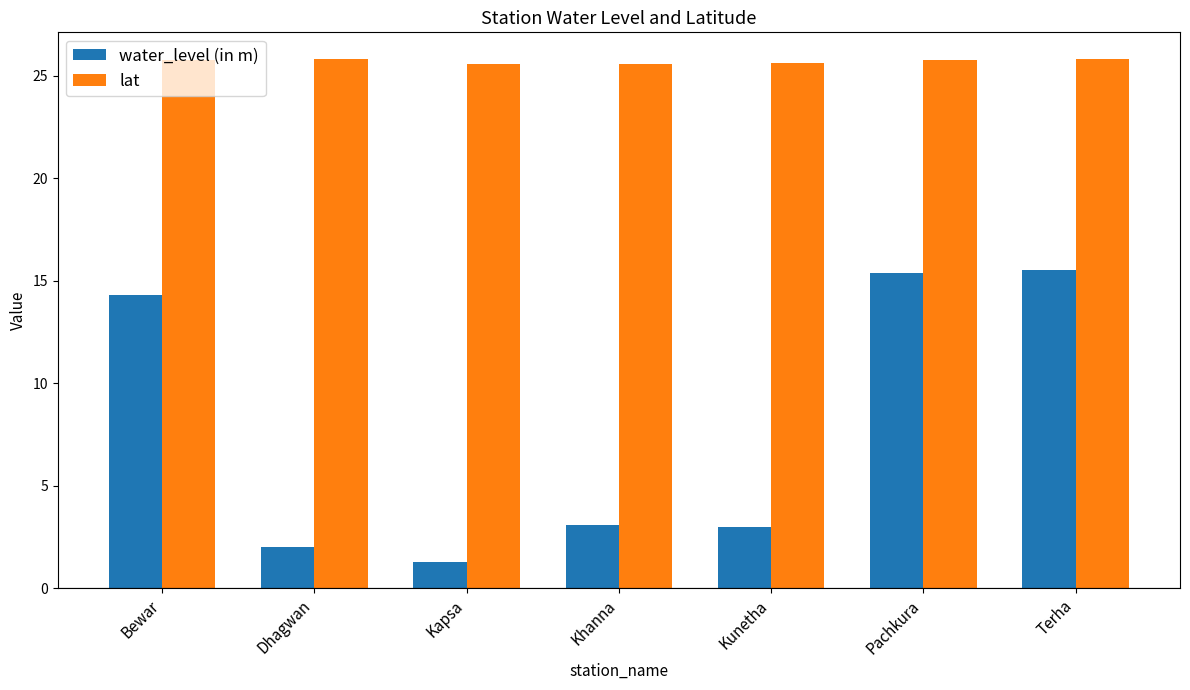

How many distinct data groups are displayed?

2